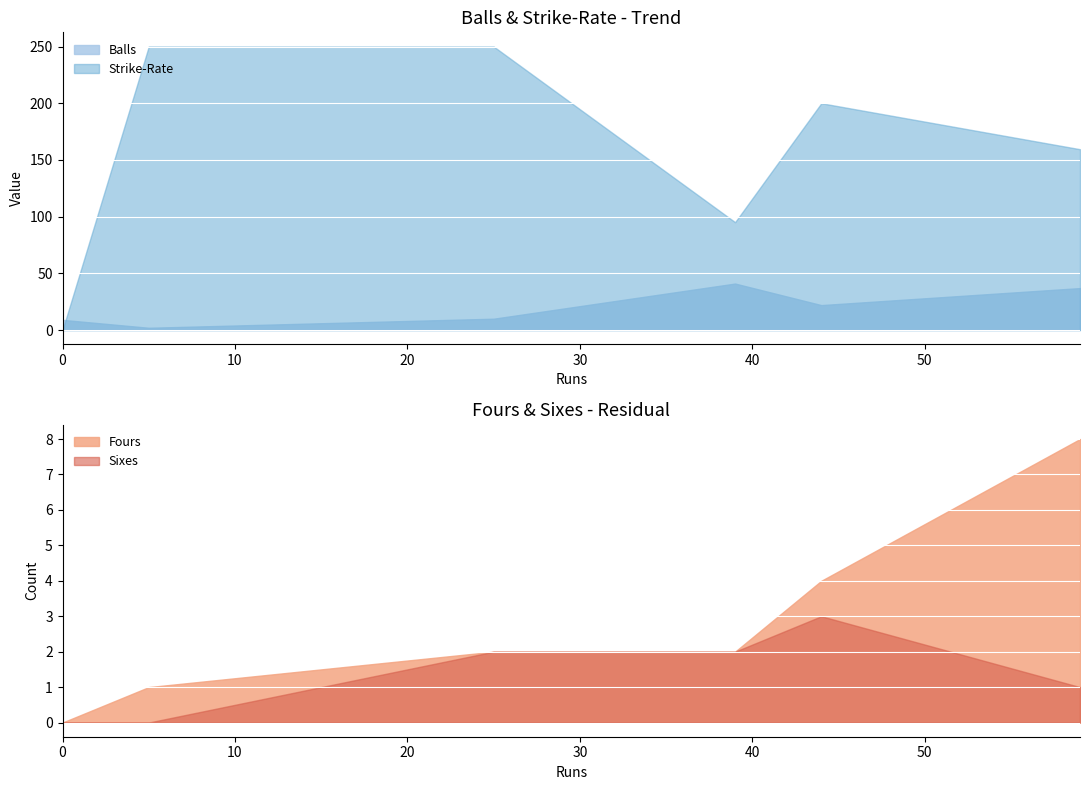

What is the highest value of the Strike-Rate series?

250.0